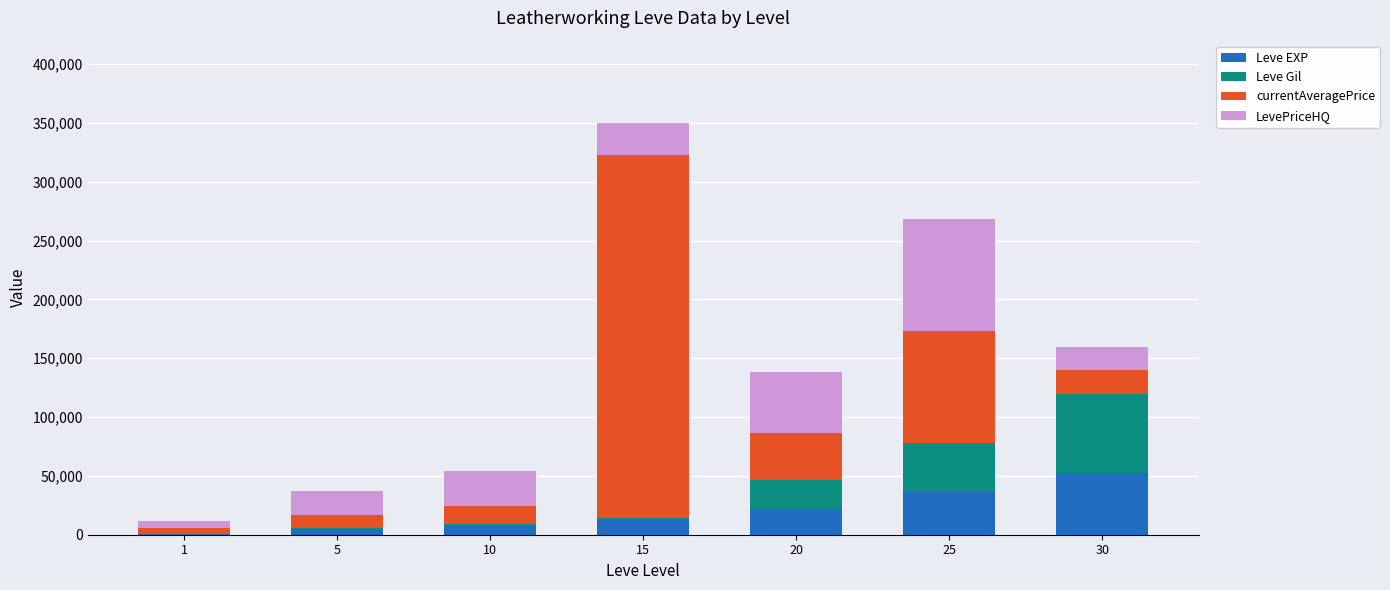

Reading left to right, list the values for the Leve EXP series.

1=630	5=4660	10=8430	15=13060	20=21600	25=36390	30=52220